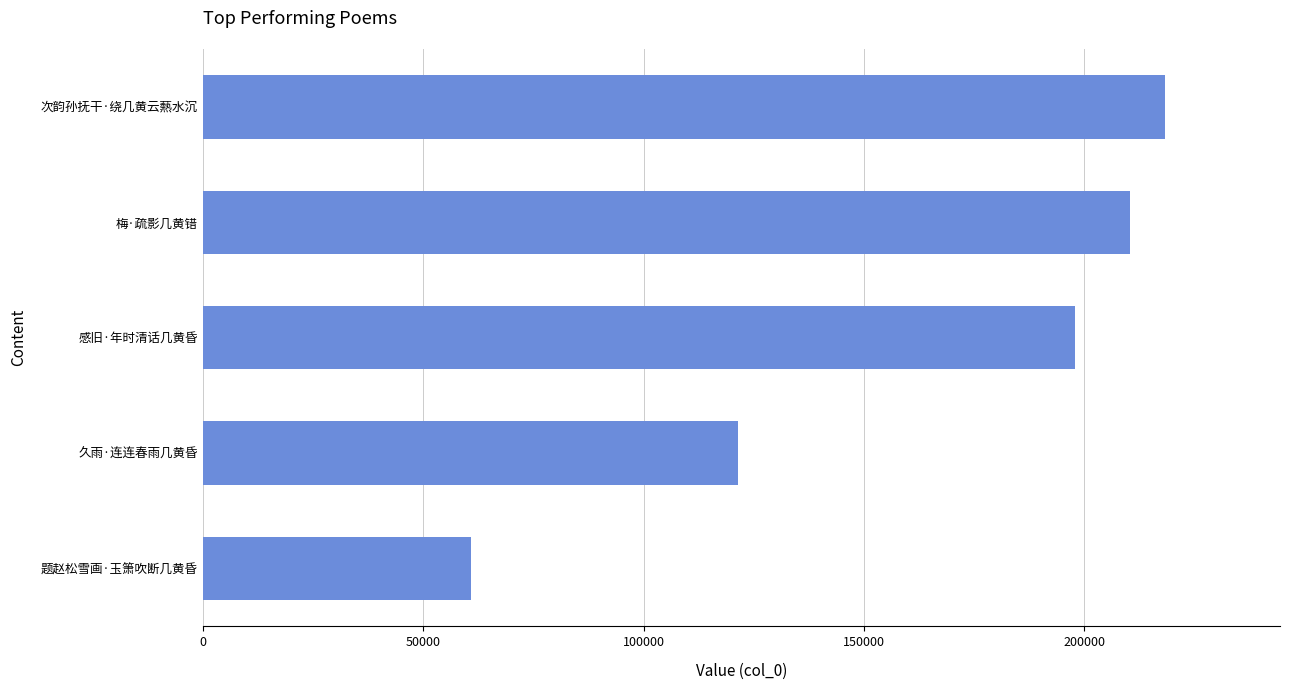

True or false: the data shows 32740 at 题赵松雪画·玉箫吹断几黄昏.

False